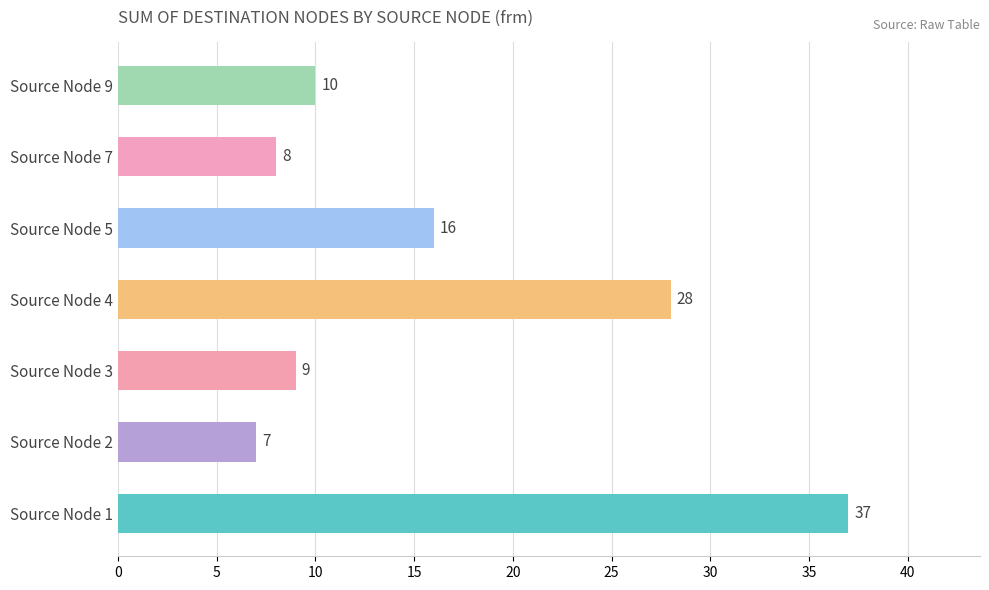

Rank the categories by value from lowest to highest.

Source Node 2, Source Node 7, Source Node 3, Source Node 9, Source Node 5, Source Node 4, Source Node 1